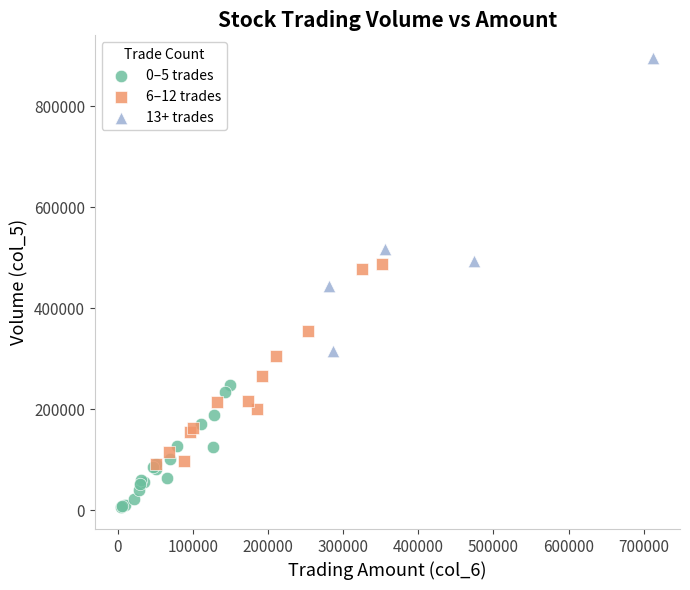

Which series contains the highest Y value?

13+ trades